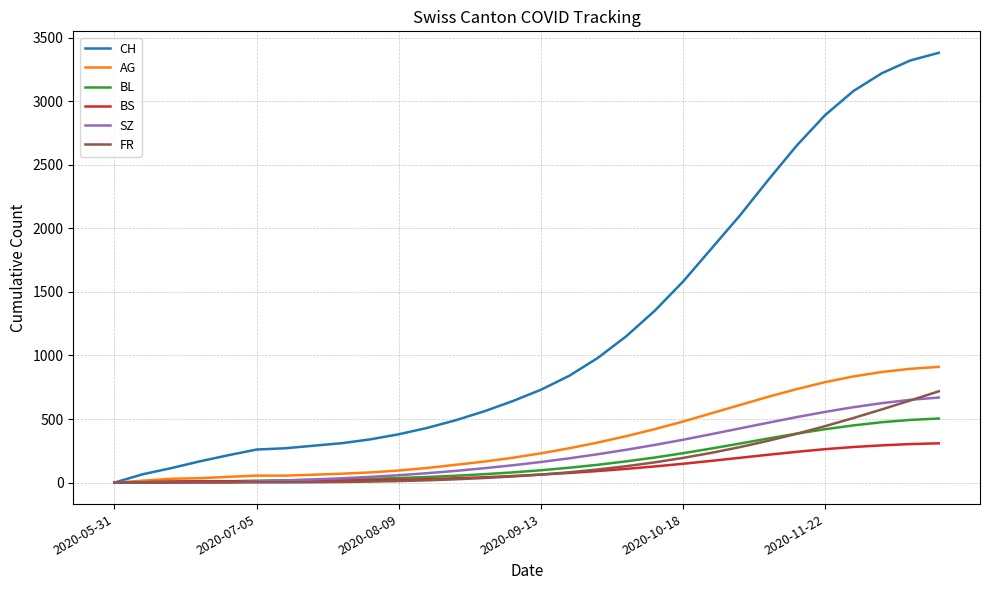

Which series has the largest total across all categories?

CH